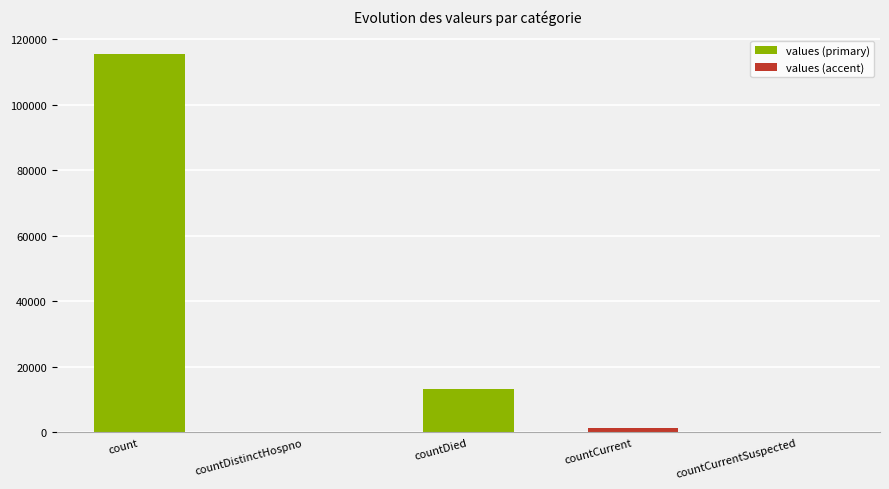

The value at count is 69603. True or false?

False